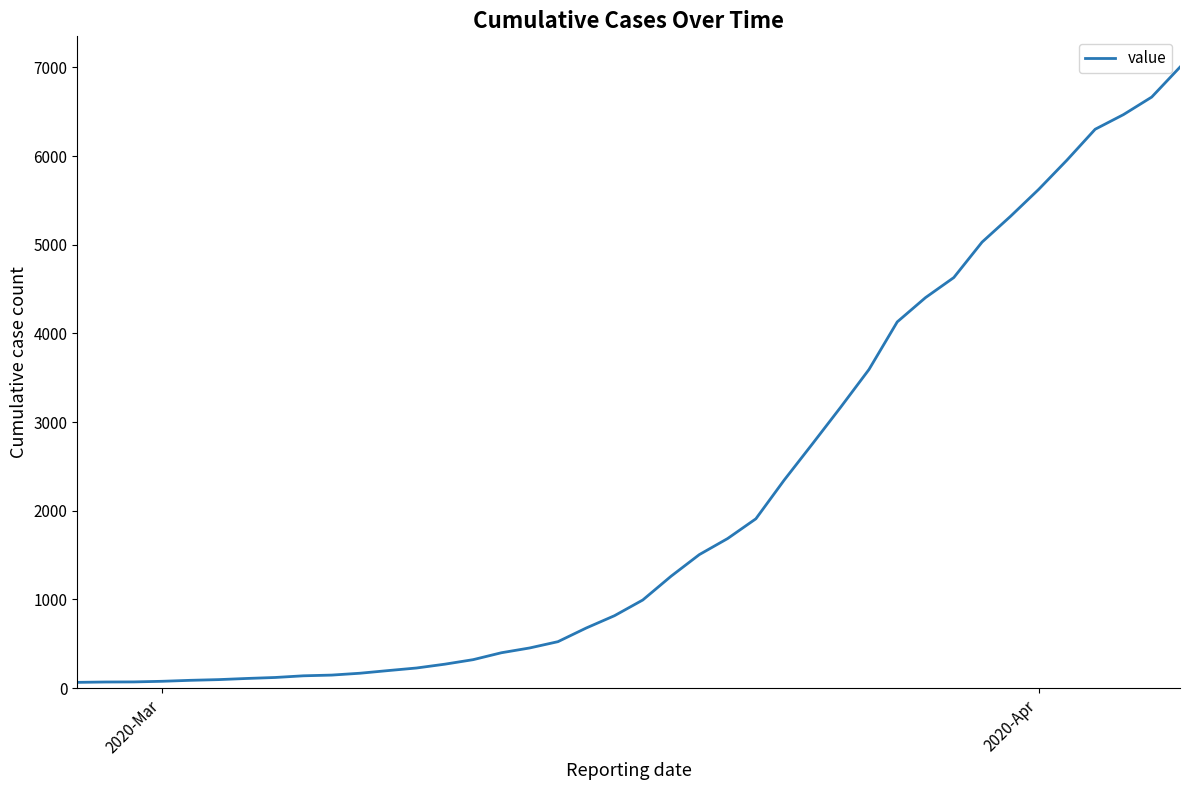

What is the maximum value shown in the chart?

7004